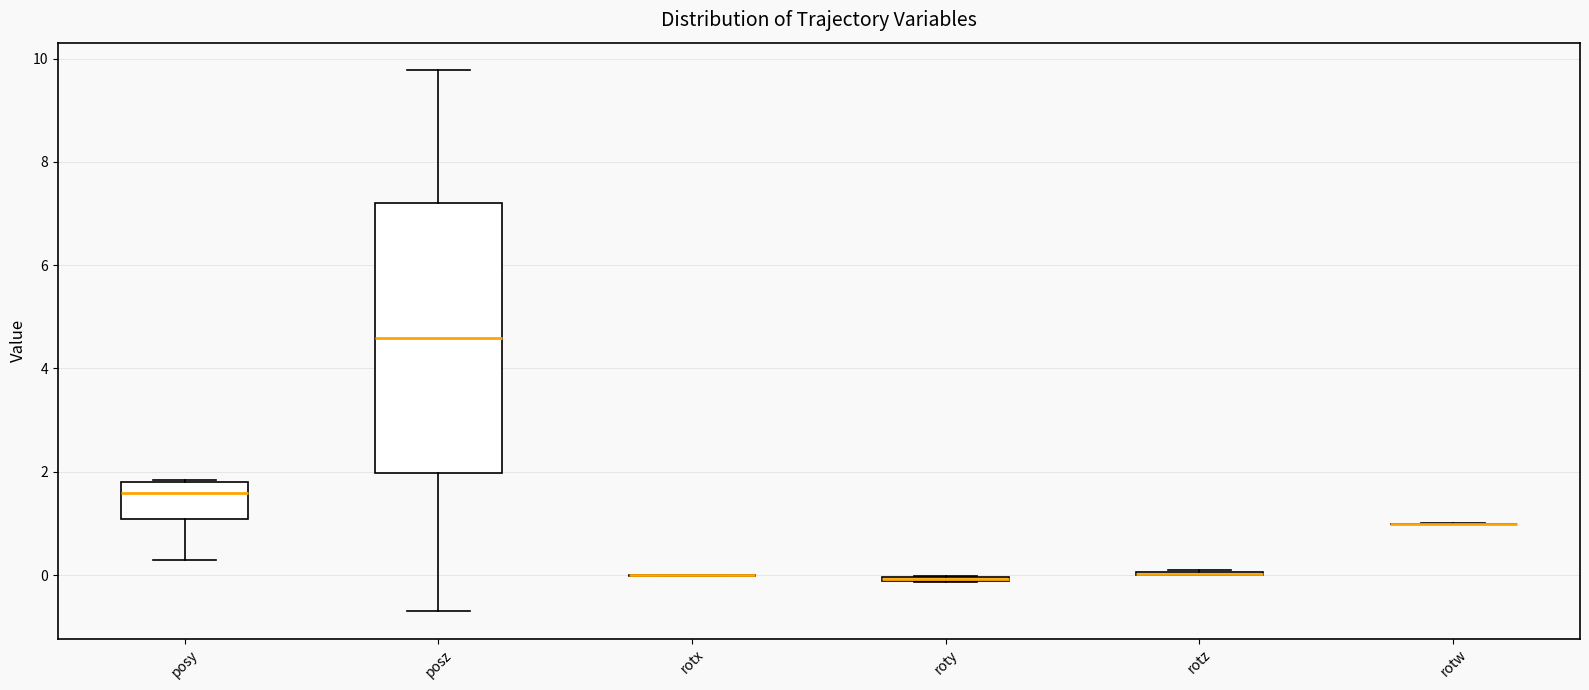

Comparing the boxes themselves (not the whiskers), which one is the tallest?

posz